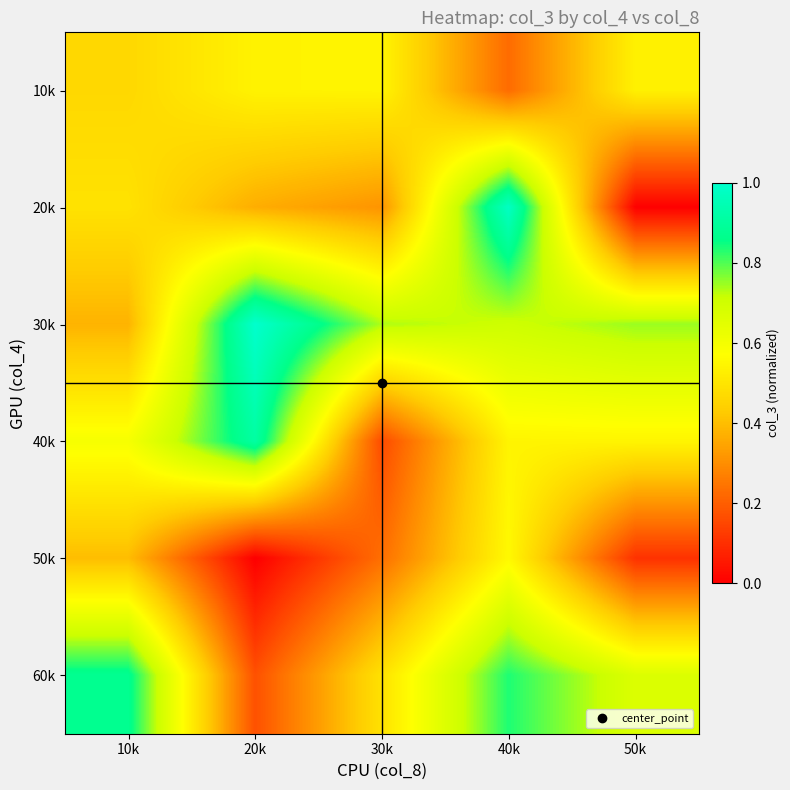

Reading left to right, what are all the values shown in this chart?

row_0: 10k=0.5	20k=0.5	30k=0.5	40k=0.2	50k=0.5
row_1: 10k=0.5	20k=0.4	30k=0.3	40k=1.0	50k=0.0
row_2: 10k=0.4	20k=1.0	30k=0.7	40k=0.7	50k=0.7
row_3: 10k=0.6	20k=0.9	30k=0.2	40k=0.5	50k=0.5
row_4: 10k=0.4	20k=0.0	30k=0.2	40k=0.6	50k=0.1
row_5: 10k=0.9	20k=0.2	30k=0.5	40k=0.8	50k=0.7